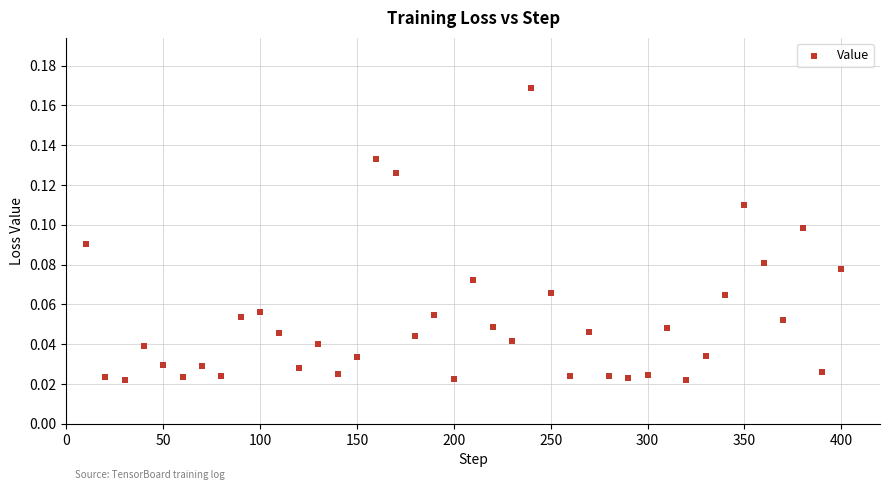

What is the range of X values (max minus min)?

390.0